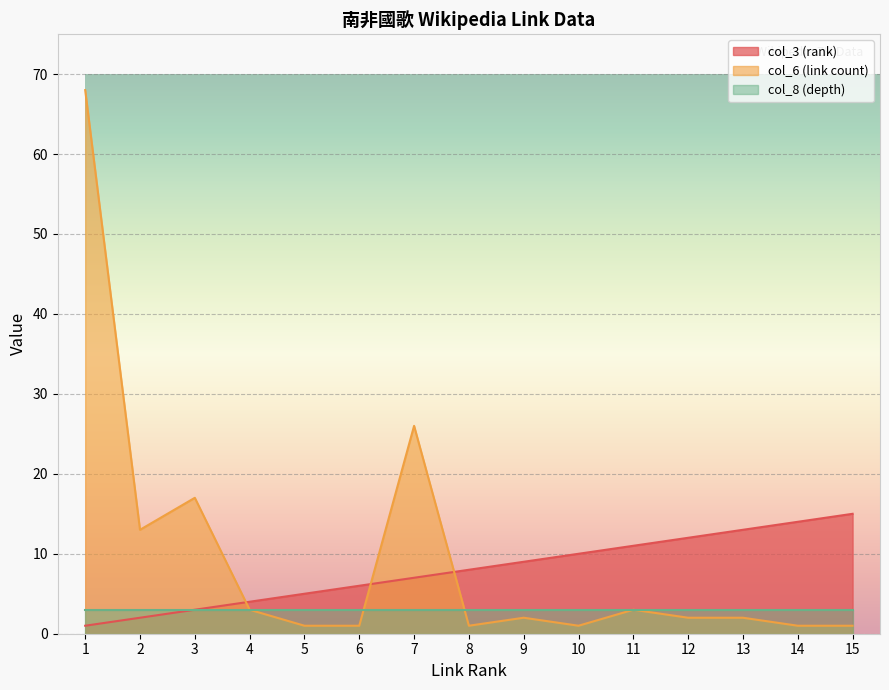

How many lines are shown in the chart?

3